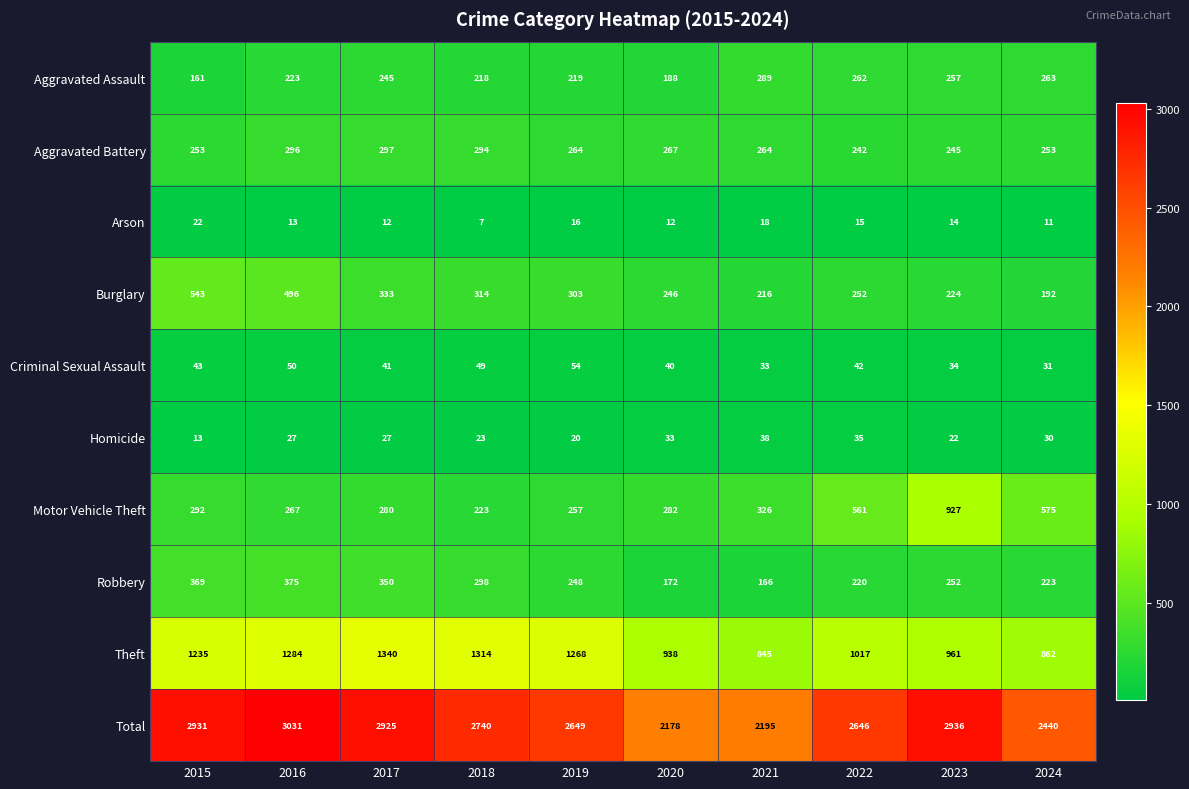

What is the sum of the Total values at 2016 and 2020?

5209